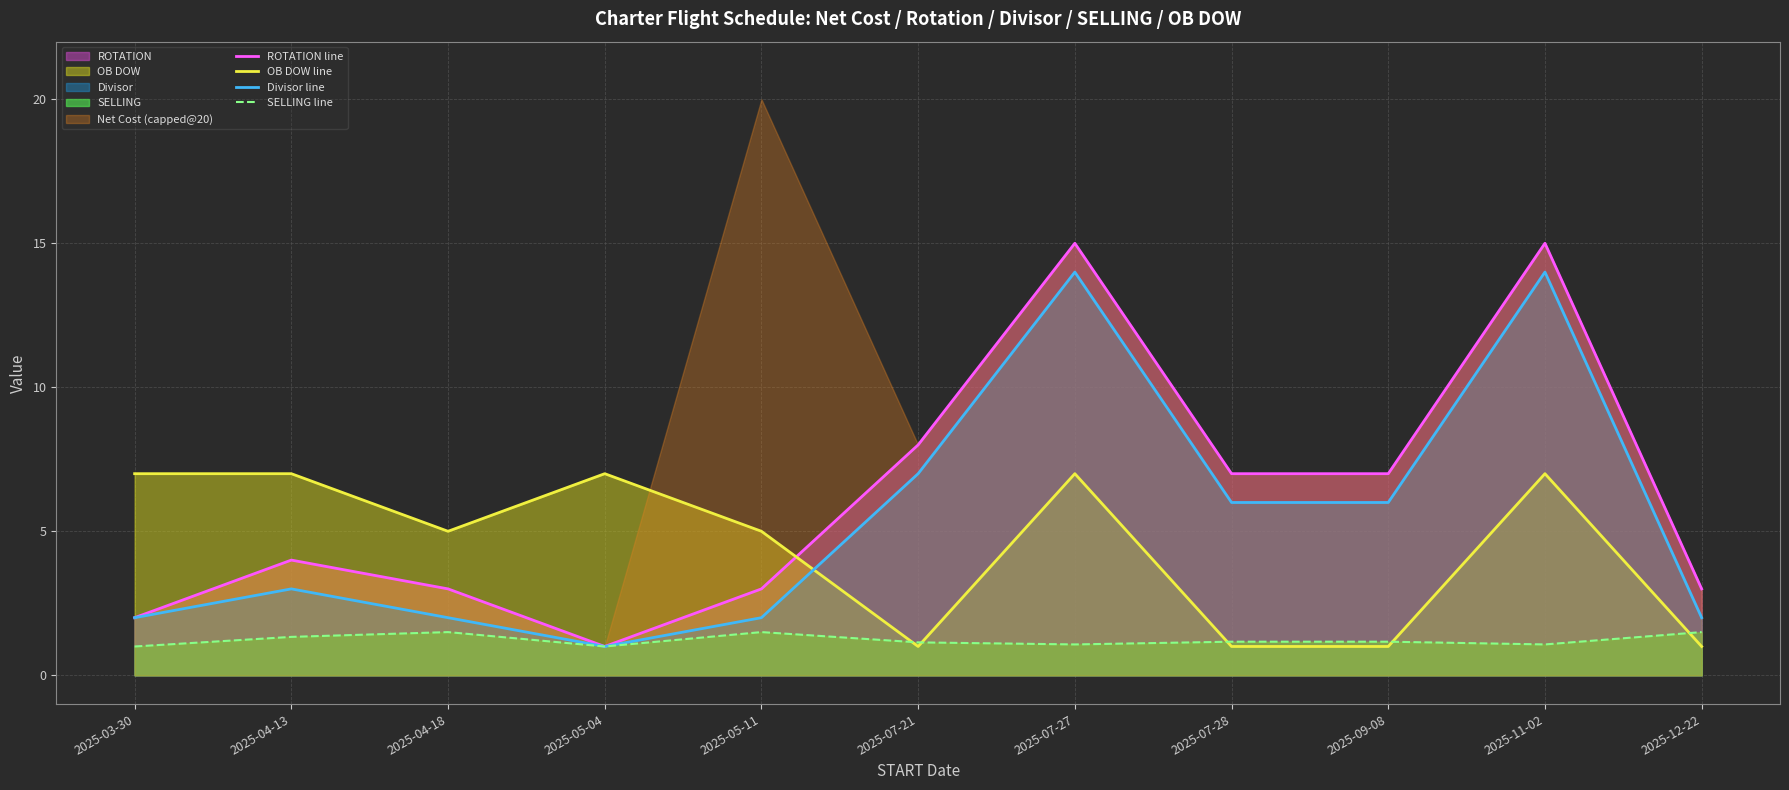

Is the value of Divisor line at 2025-07-28 greater than the value of OB DOW line at 2025-05-11?

Yes